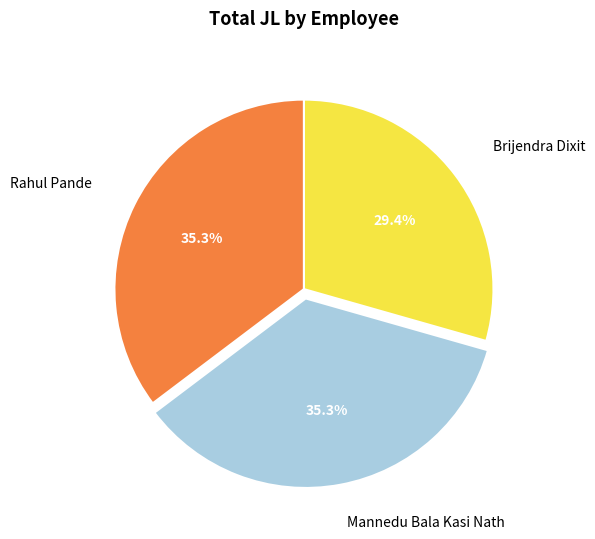

Is there a majority slice in this chart?

No